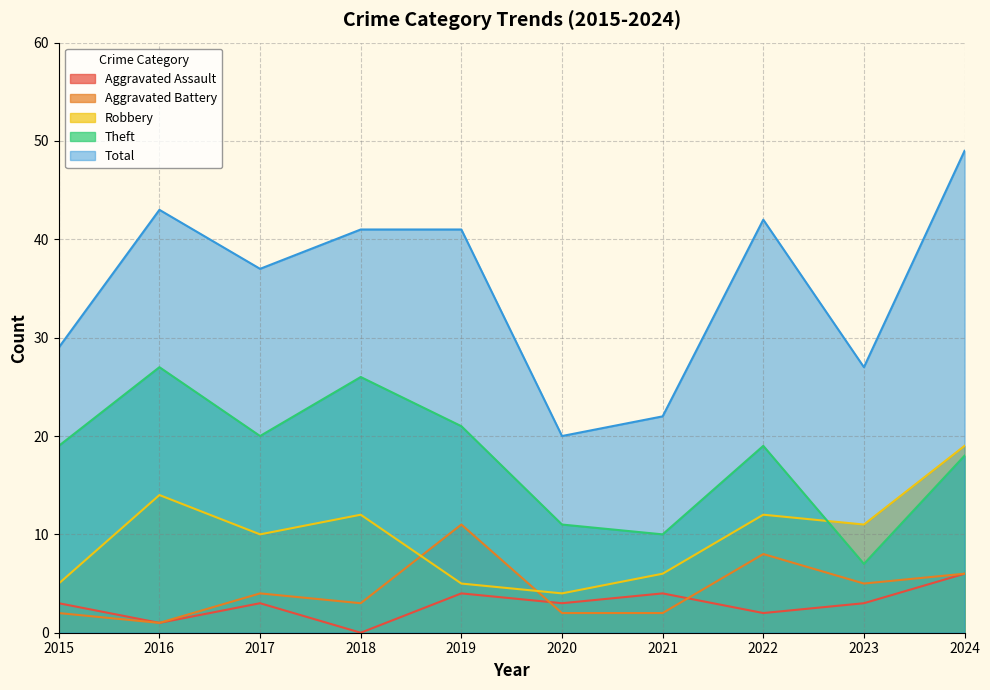

At which category is the sum across all series the highest?

2024